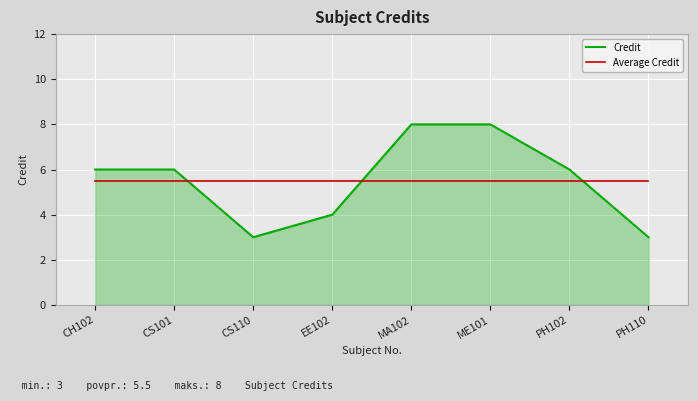

At which category does Credit reach its first local valley?

CS110